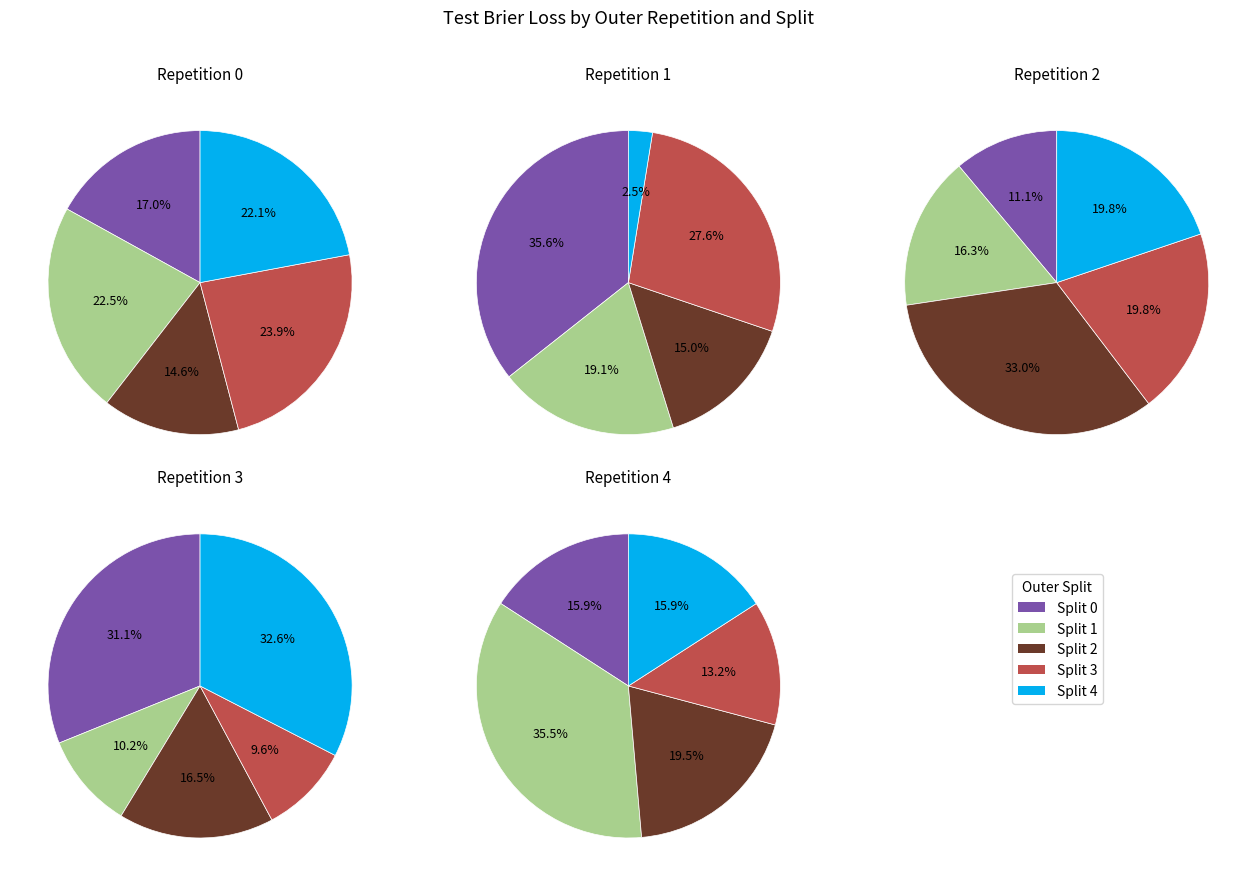

Does 7 account for over 50% of the chart?

No